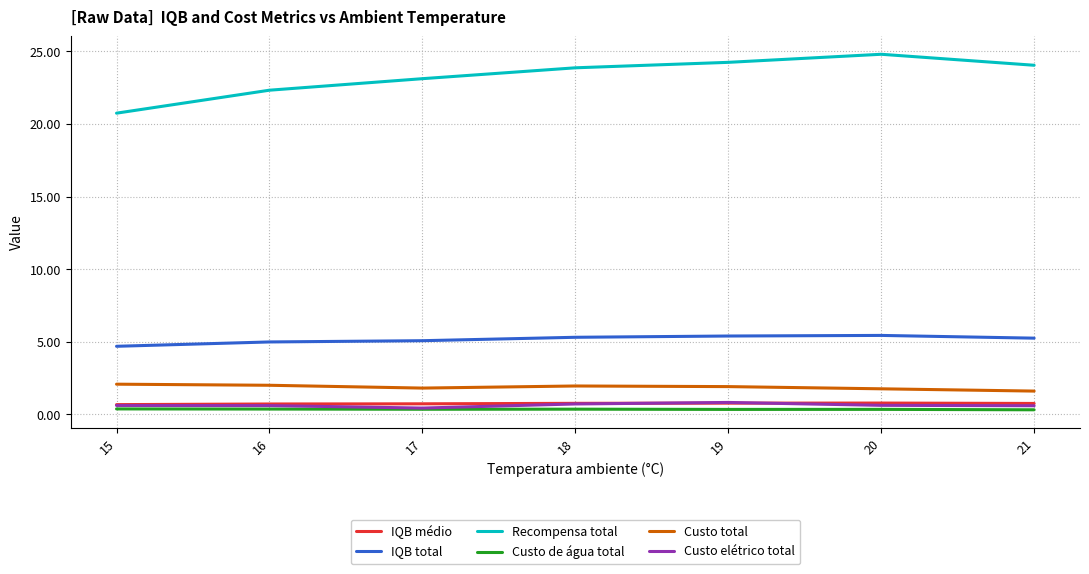

Where does the Recompensa total series first go above 23?

17